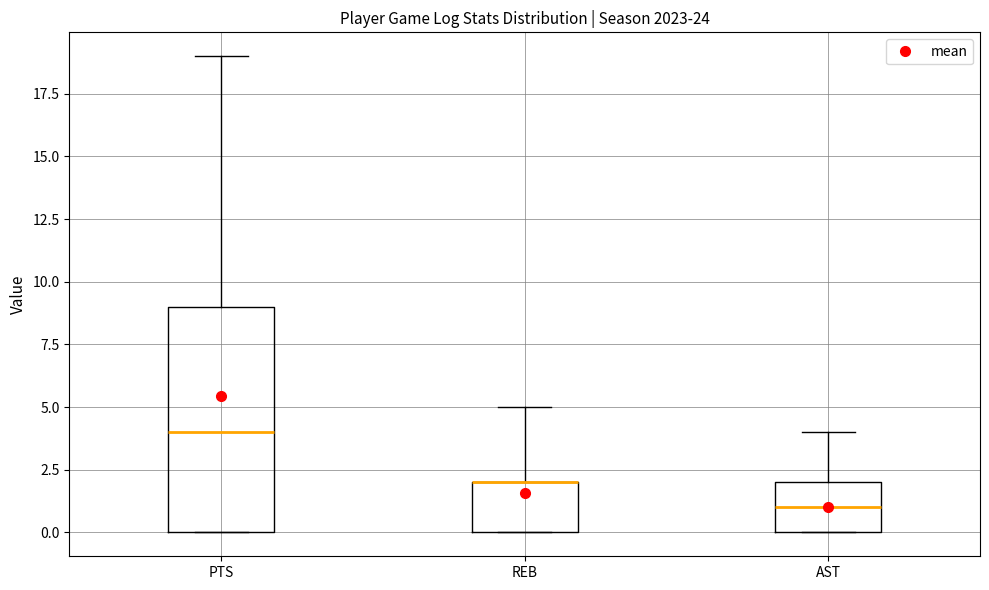

Where does the upper whisker of the box for REB end on the y-axis? The values are not printed on the chart, so give them approximately, as read against the axis.

5